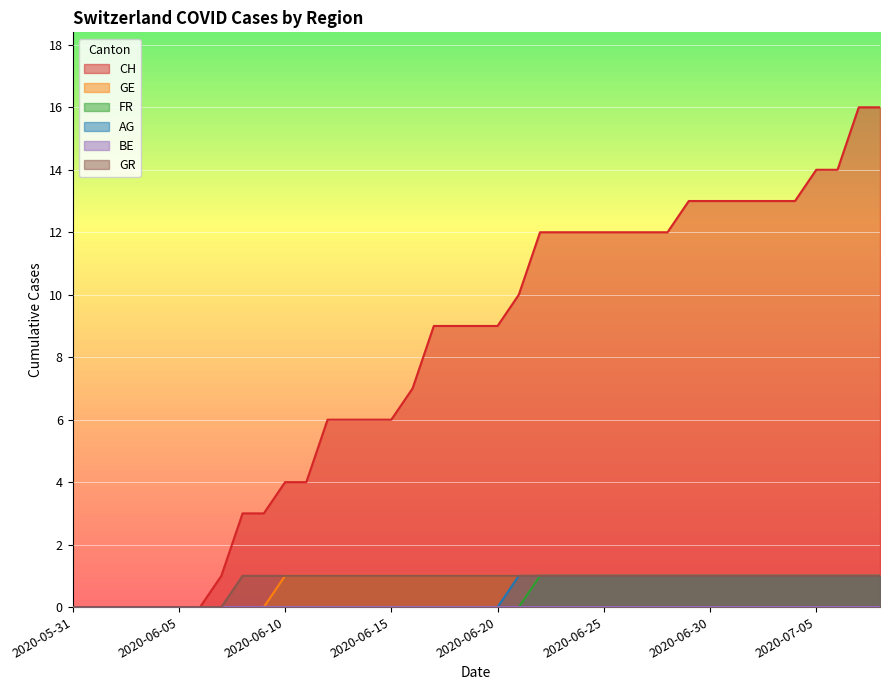

Rank the series at 2020-06-13 from highest to lowest value.

CH, GE, GR, FR, AG